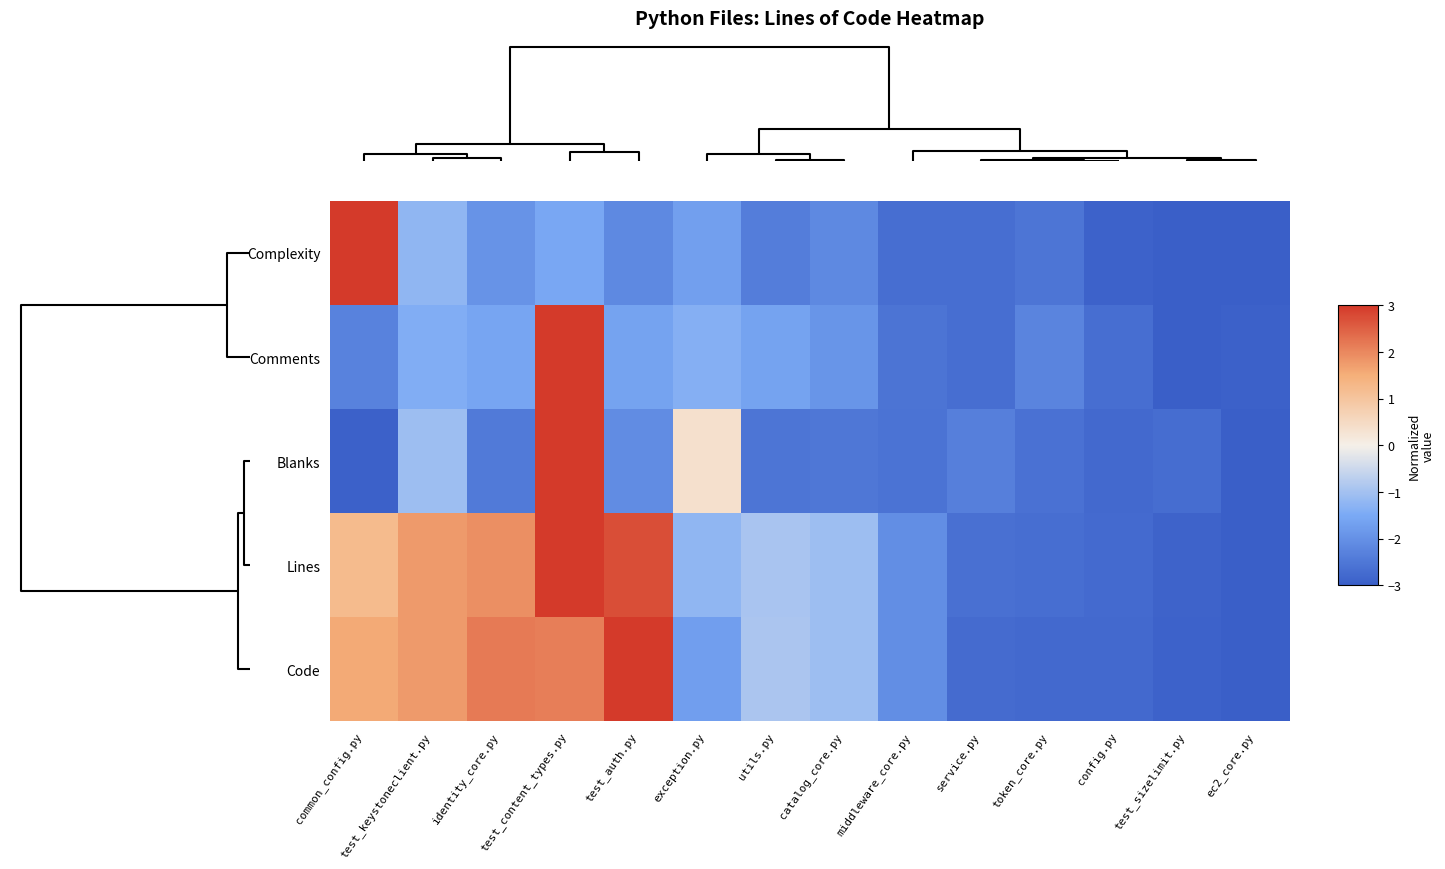

Reading left to right, what are all the values shown in this chart?

Complexity: common_config.py=3.0	test_keystoneclient.py=-1.2	identity_core.py=-1.9	test_content_types.py=-1.5	test_auth.py=-2.2	exception.py=-1.7	utils.py=-2.4	catalog_core.py=-2.2	middleware_core.py=-2.7	service.py=-2.7	token_core.py=-2.5	config.py=-2.9	test_sizelimit.py=-3.0	ec2_core.py=-3.0
Comments: common_config.py=-2.3	test_keystoneclient.py=-1.4	identity_core.py=-1.6	test_content_types.py=3.0	test_auth.py=-1.6	exception.py=-1.4	utils.py=-1.6	catalog_core.py=-1.9	middleware_core.py=-2.6	service.py=-2.7	token_core.py=-2.2	config.py=-2.7	test_sizelimit.py=-3.0	ec2_core.py=-2.9
Blanks: common_config.py=-2.9	test_keystoneclient.py=-1.1	identity_core.py=-2.5	test_content_types.py=3.0	test_auth.py=-2.1	exception.py=0.4	utils.py=-2.6	catalog_core.py=-2.5	middleware_core.py=-2.6	service.py=-2.3	token_core.py=-2.6	config.py=-2.8	test_sizelimit.py=-2.7	ec2_core.py=-3.0
Lines: common_config.py=1.2	test_keystoneclient.py=1.8	identity_core.py=1.9	test_content_types.py=3.0	test_auth.py=2.7	exception.py=-1.2	utils.py=-0.9	catalog_core.py=-1.1	middleware_core.py=-2.1	service.py=-2.6	token_core.py=-2.7	config.py=-2.7	test_sizelimit.py=-2.9	ec2_core.py=-3.0
Code: common_config.py=1.6	test_keystoneclient.py=1.8	identity_core.py=2.2	test_content_types.py=2.1	test_auth.py=3.0	exception.py=-1.7	utils.py=-0.9	catalog_core.py=-1.1	middleware_core.py=-2.1	service.py=-2.7	token_core.py=-2.8	config.py=-2.8	test_sizelimit.py=-2.9	ec2_core.py=-3.0